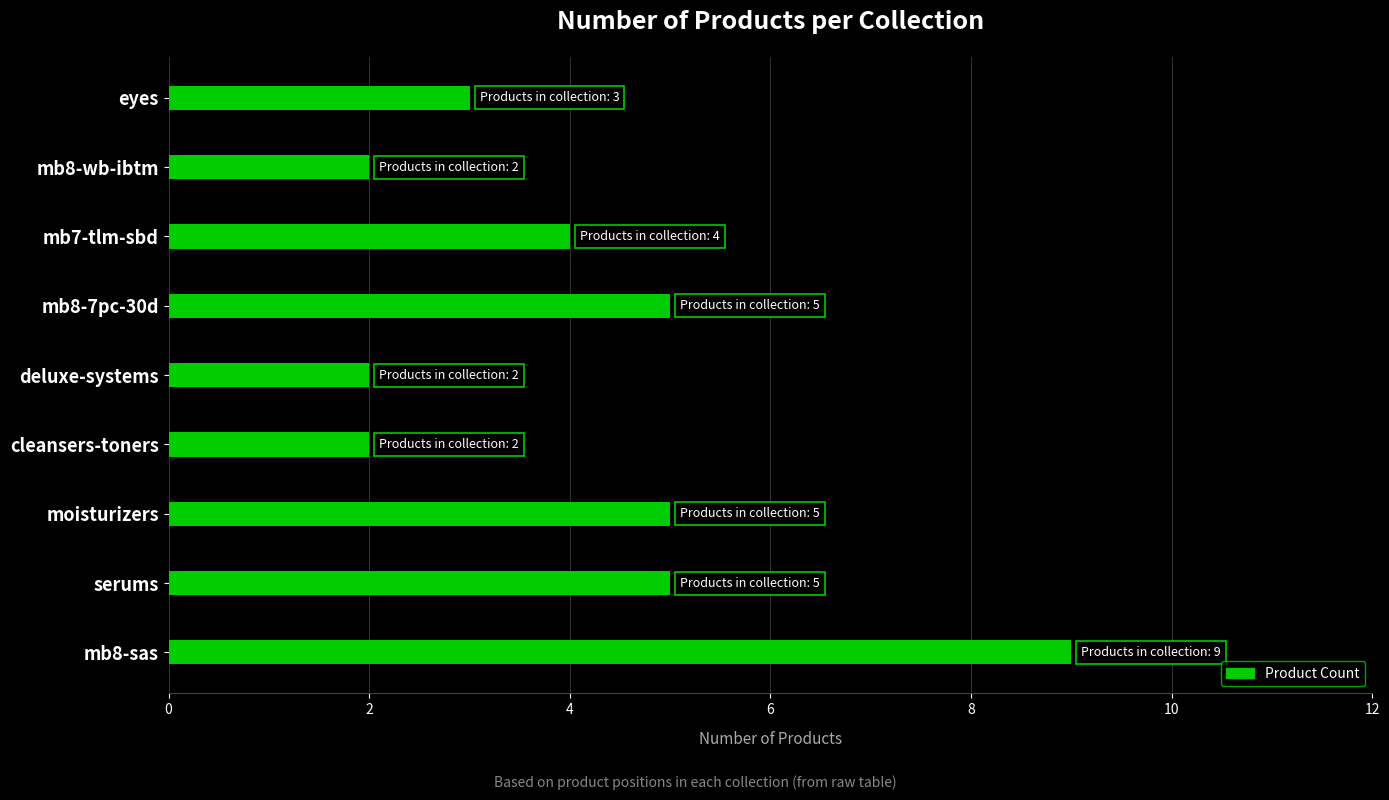

What is the average value?

4